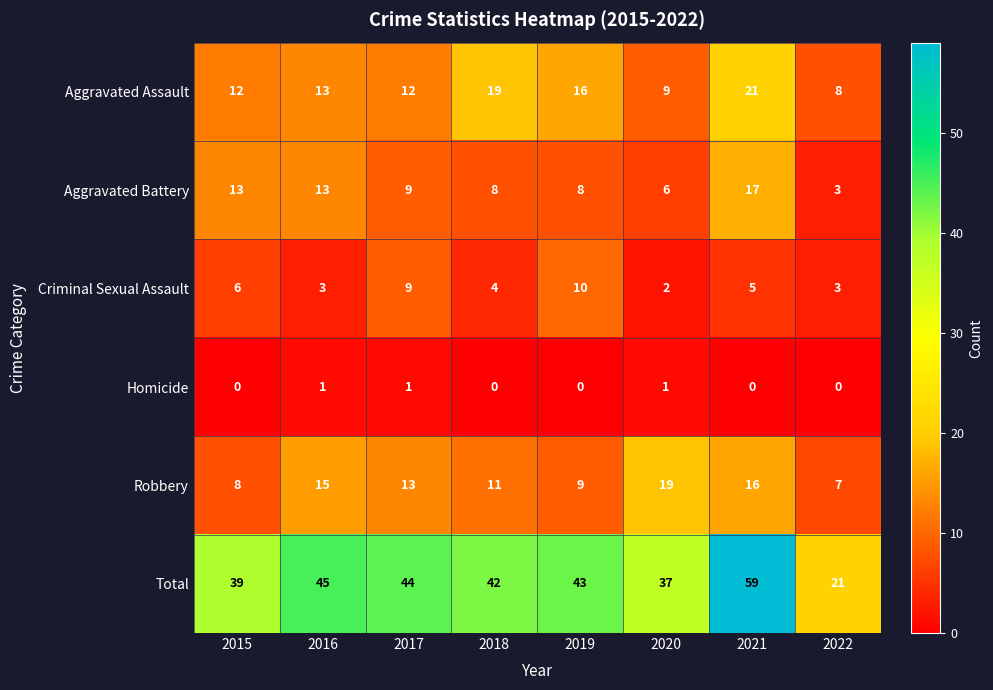

How many series are shown in this chart?

6